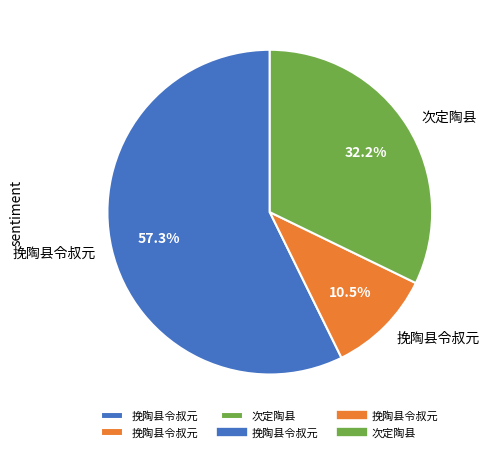

Does any single category account for the majority?

Yes